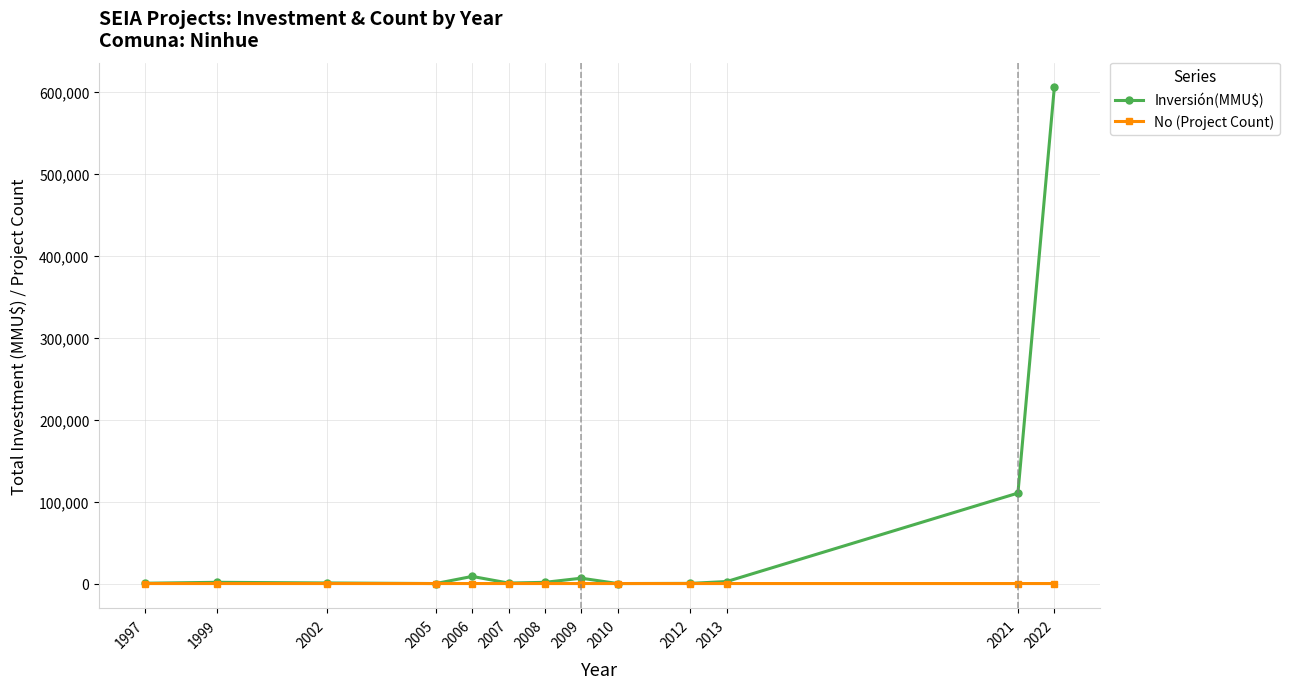

What is the highest value of the No (Project Count) series?

4